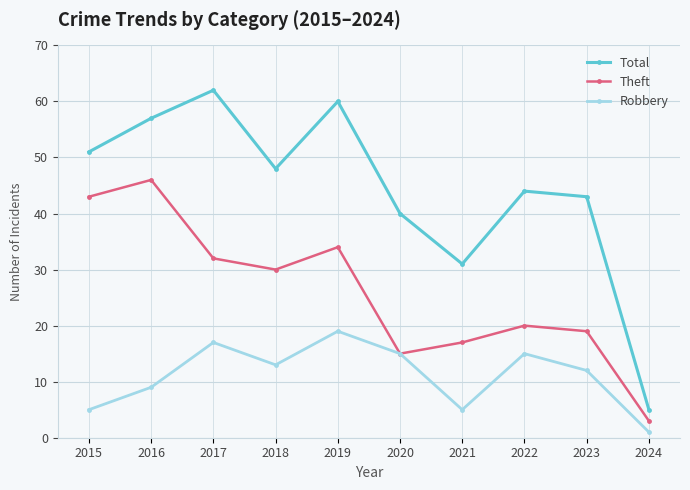

What is the difference between the maximum and minimum values in the Theft series?

43